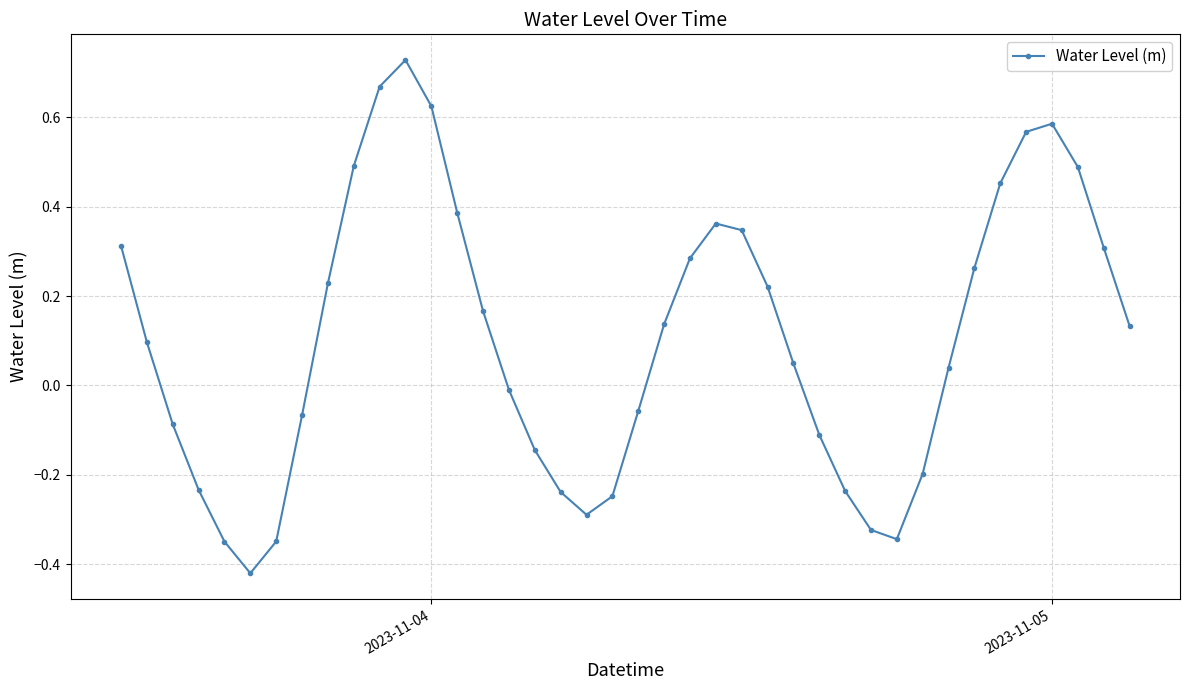

What is the difference between the second highest and minimum values?

1.1